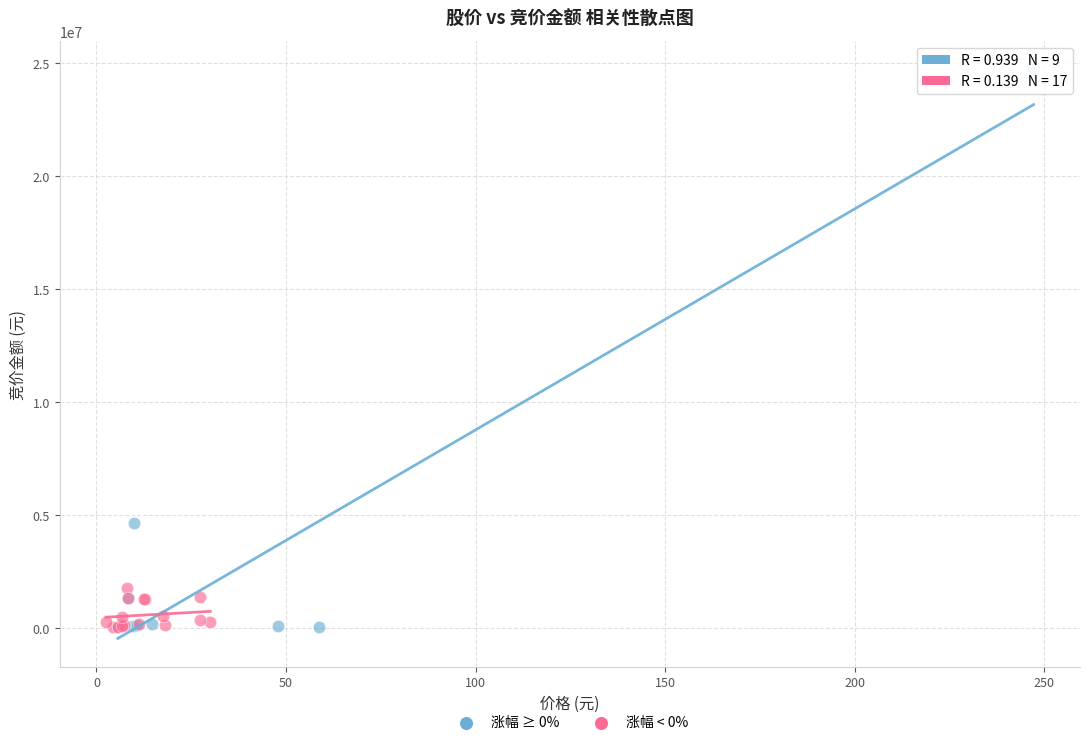

Which series reaches the maximum Y coordinate?

涨幅 ≥ 0%